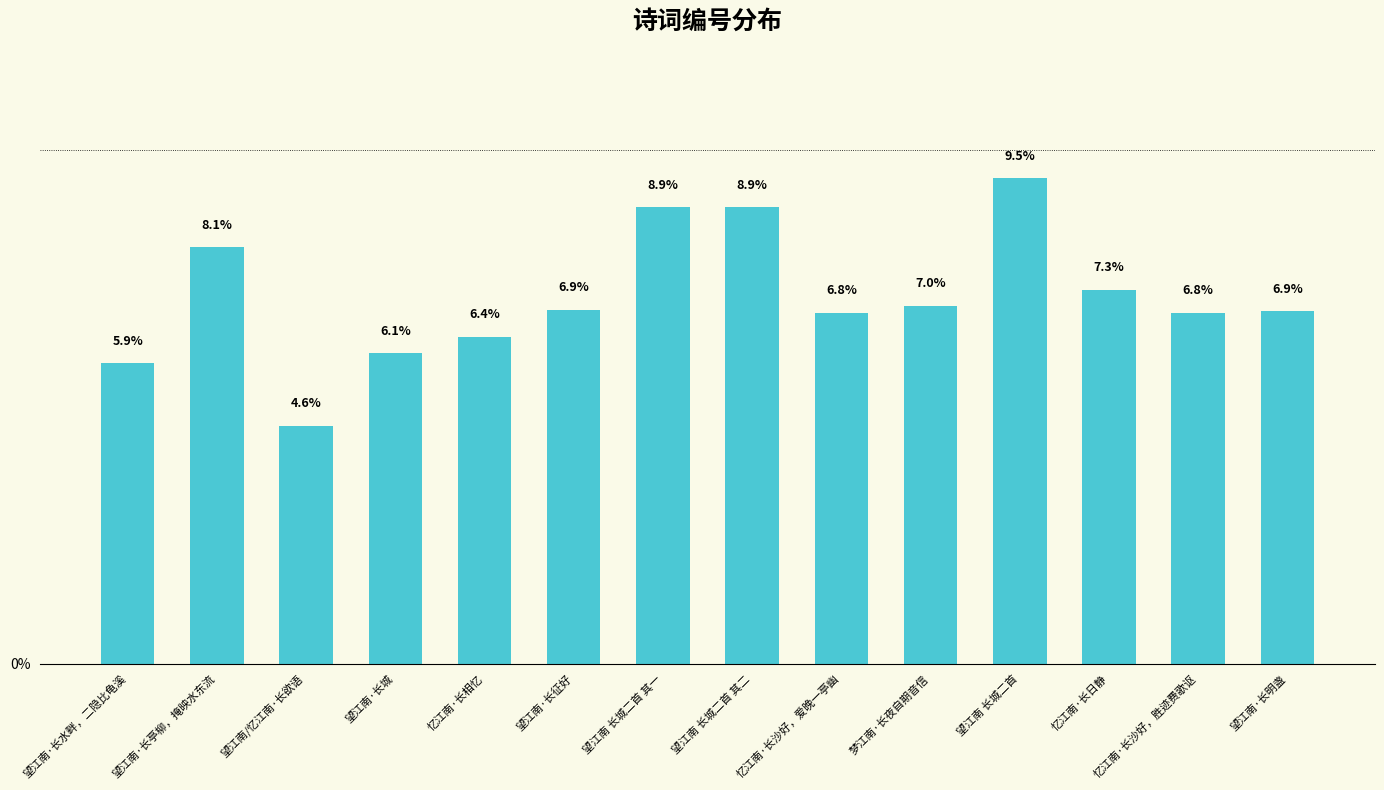

What is the minimum value shown in the chart?

4.6